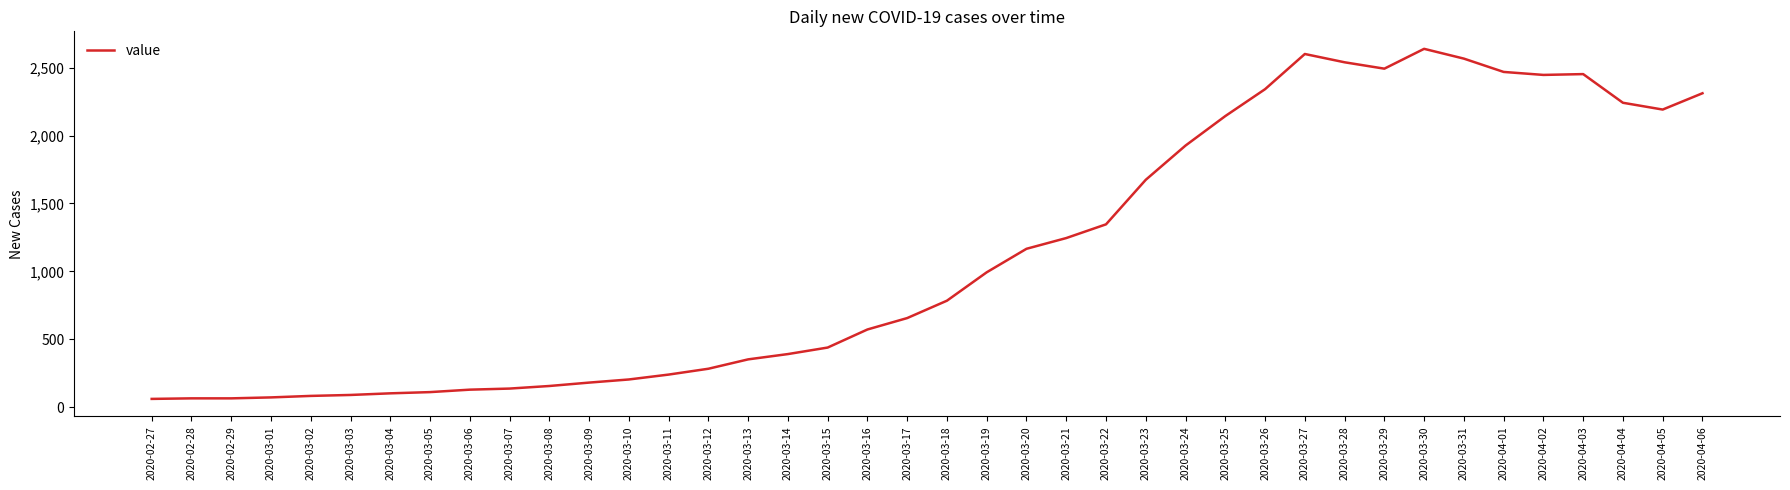

Which has a higher value, 2020-03-06 or 2020-03-31?

2020-03-31